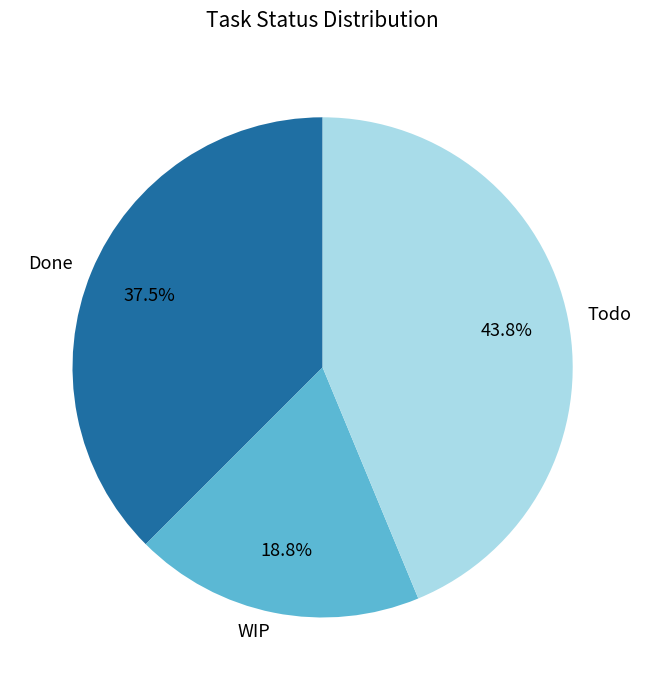

What is the ratio of the value at Done to the value at Todo?

0.9